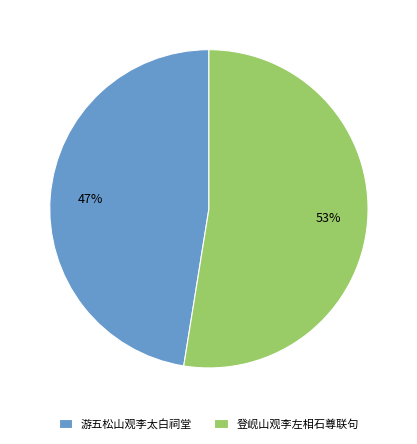

To the nearest percent, what is the average slice percentage?

50%